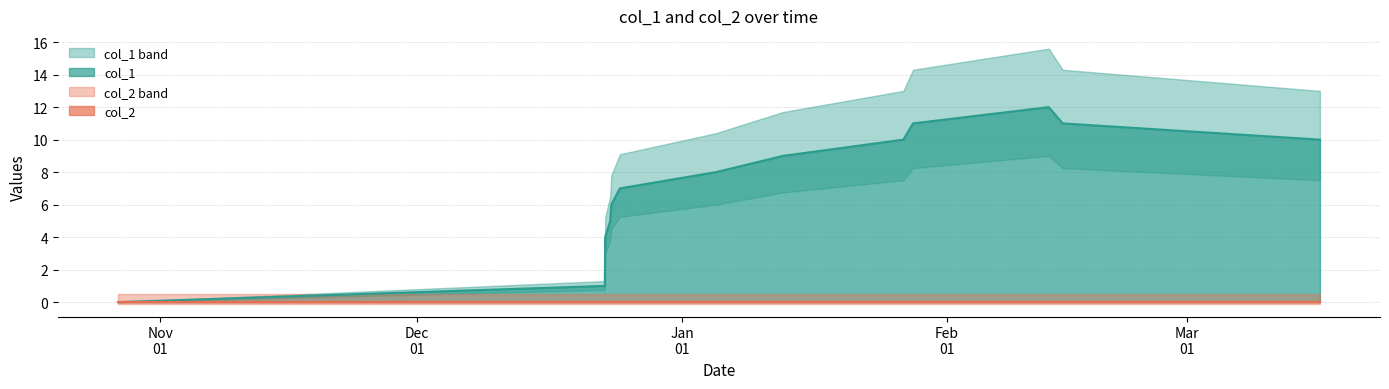

How many positive values are there?

12